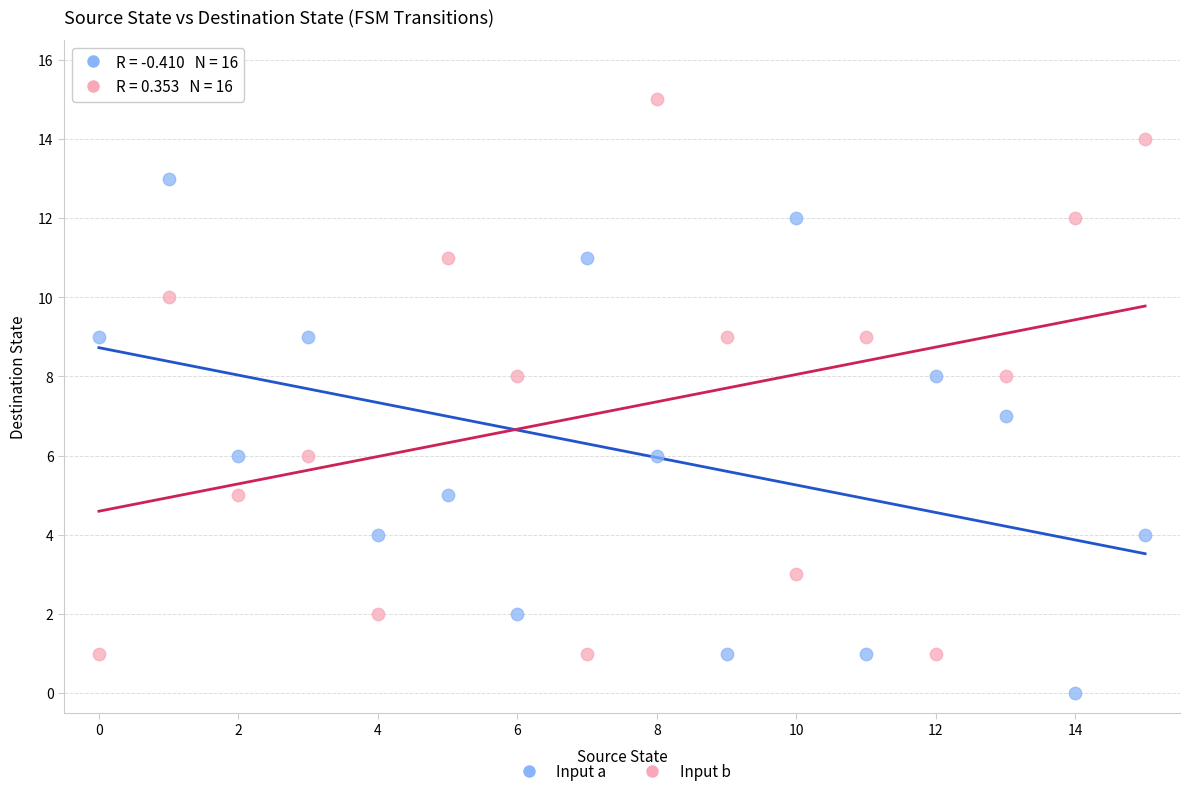

Across all data points, what is the range of Y values (max minus min)?

15